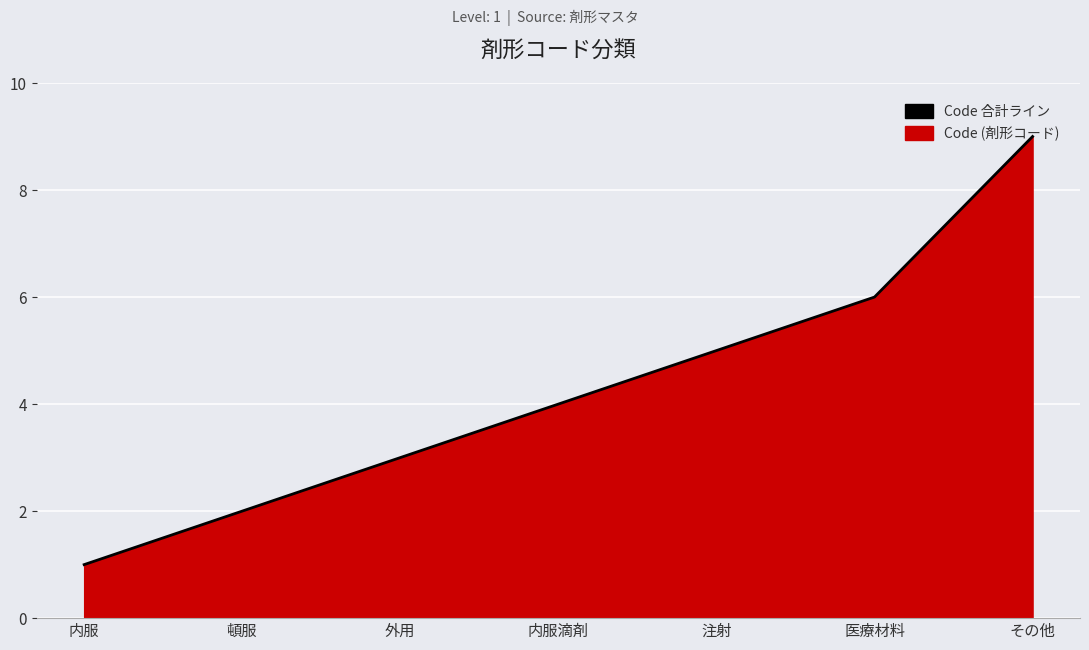

Rank the categories by value from highest to lowest.

その他, 医療材料, 注射, 内服滴剤, 外用, 頓服, 内服